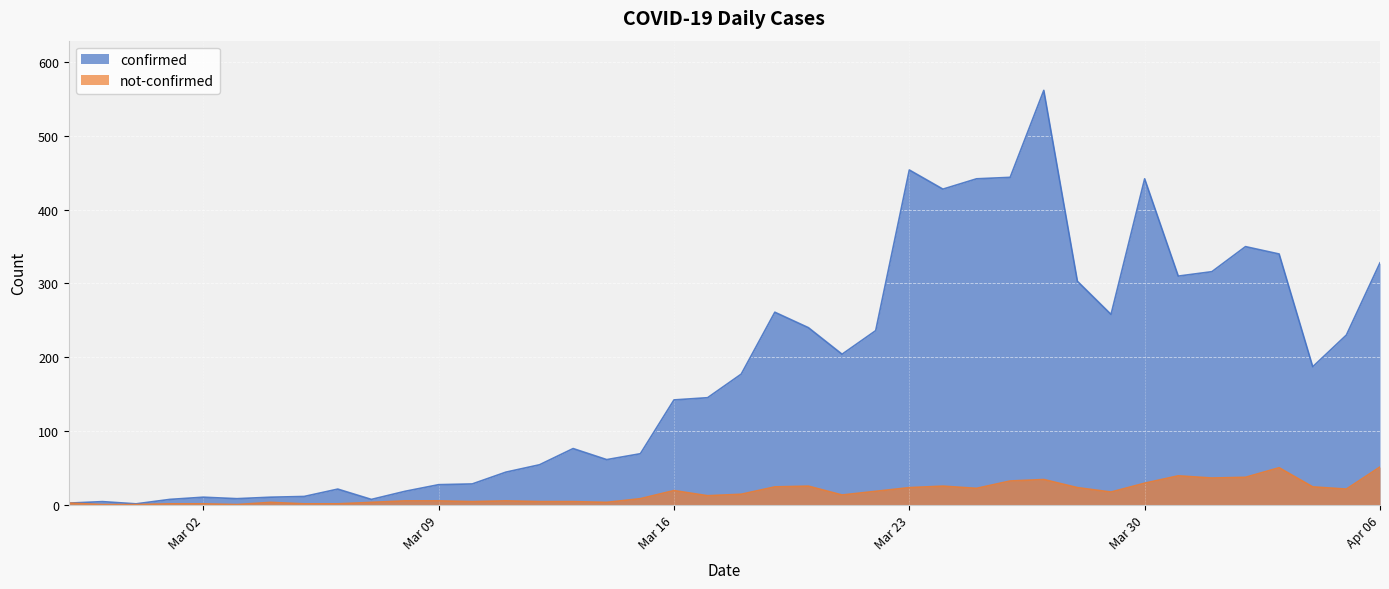

How many lines are shown in the chart?

2